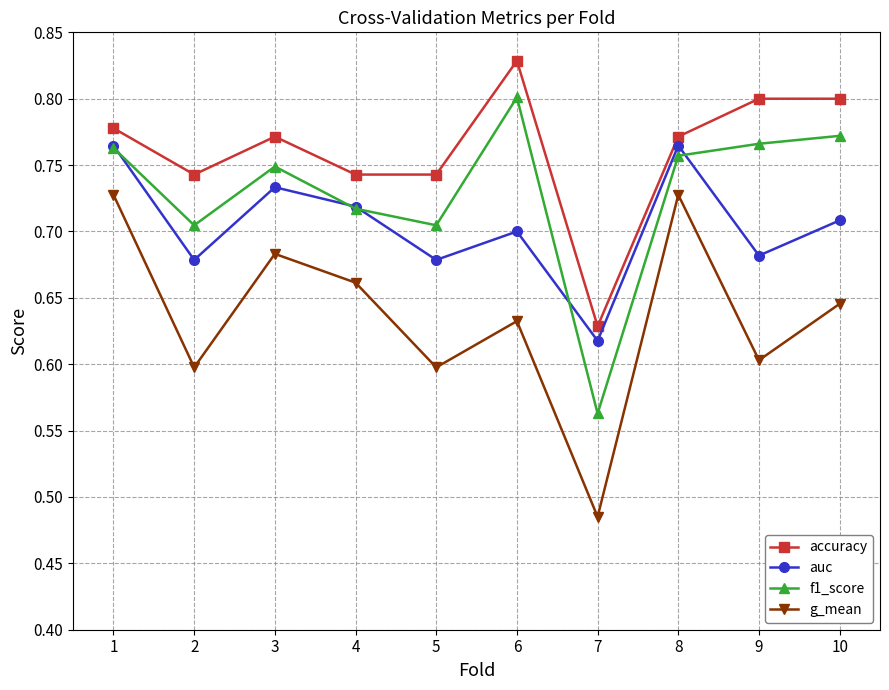

What is the sum of the f1_score values at 3 and 9?

1.5